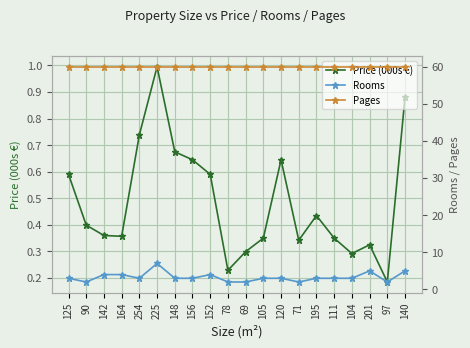

What is the sum of all Pages values?

1200.0